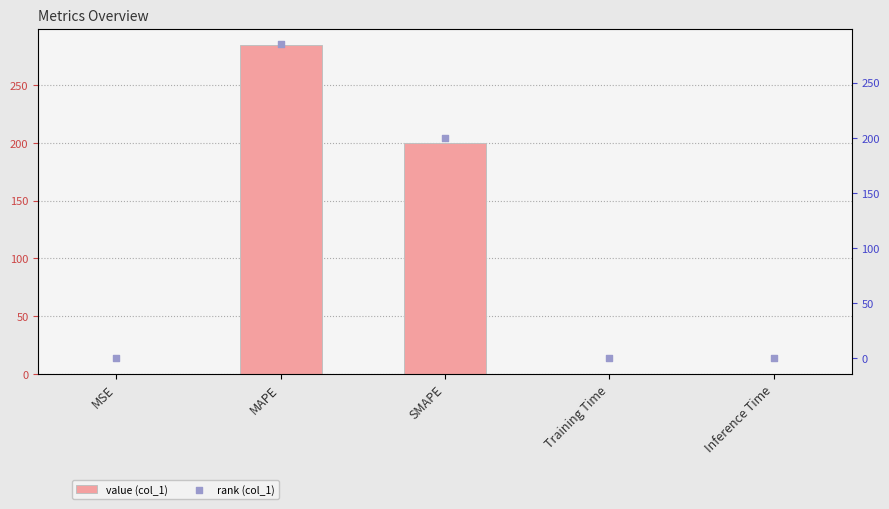

At which category is the sum across all series the highest?

MAPE